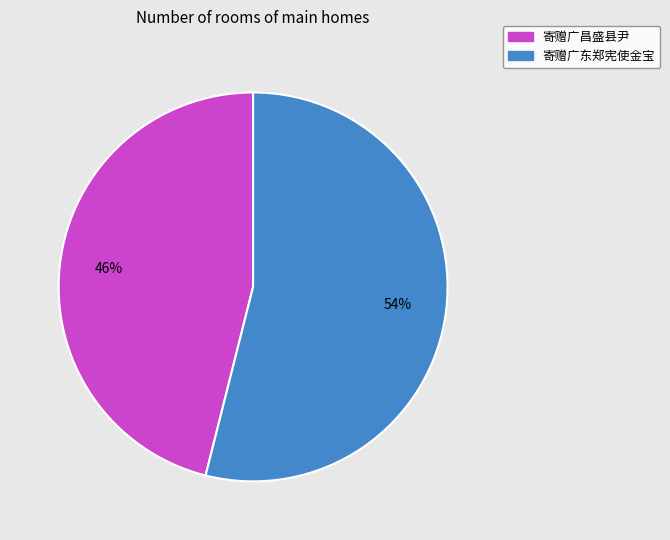

Which slice is the smallest?

寄赠广昌盛县尹